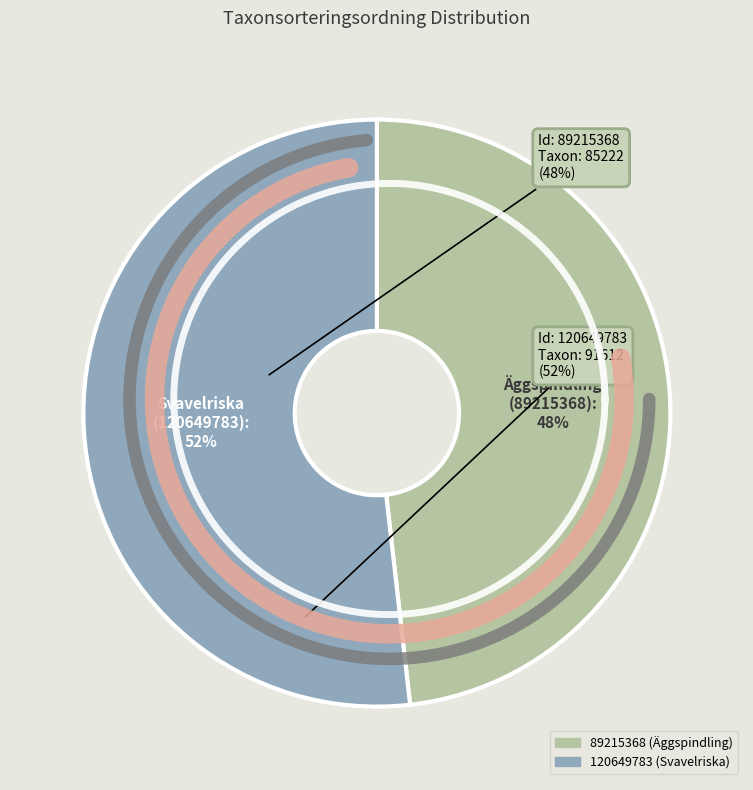

How many slices are in this pie chart?

2